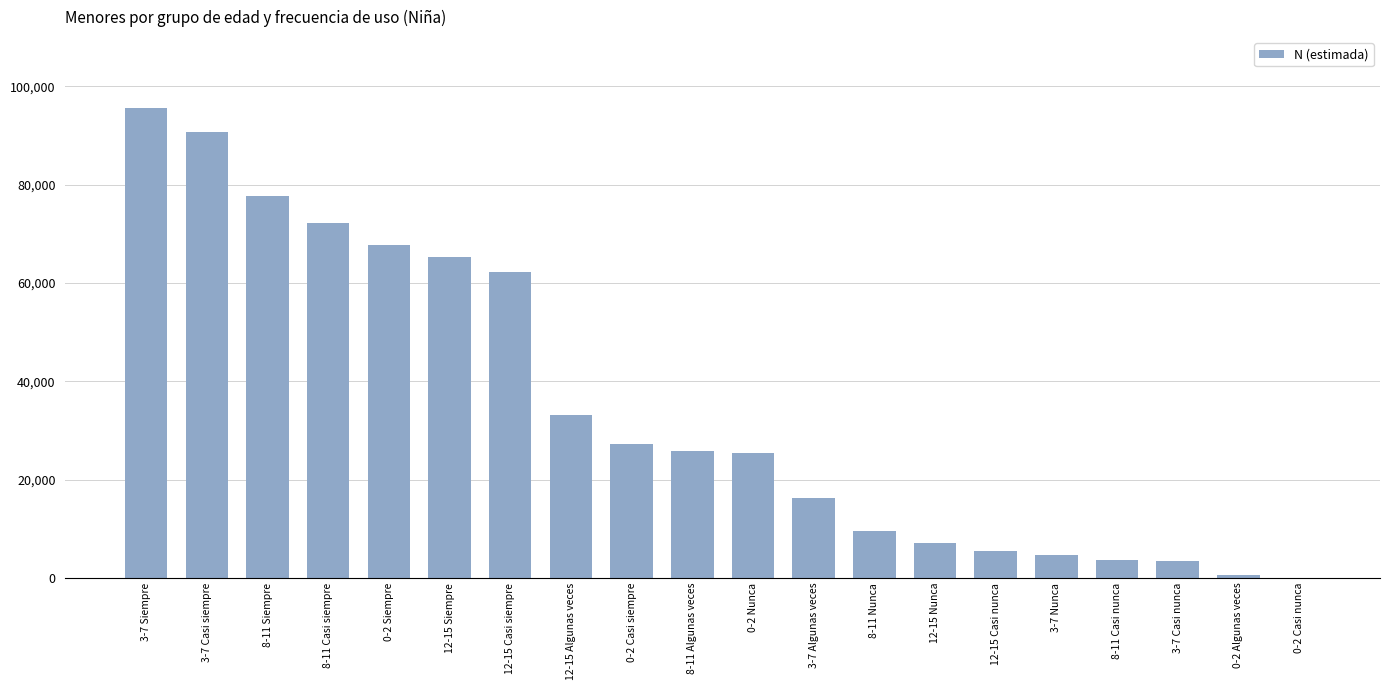

Between 12-15 Siempre and 3-7 Casi nunca, which is larger?

12-15 Siempre